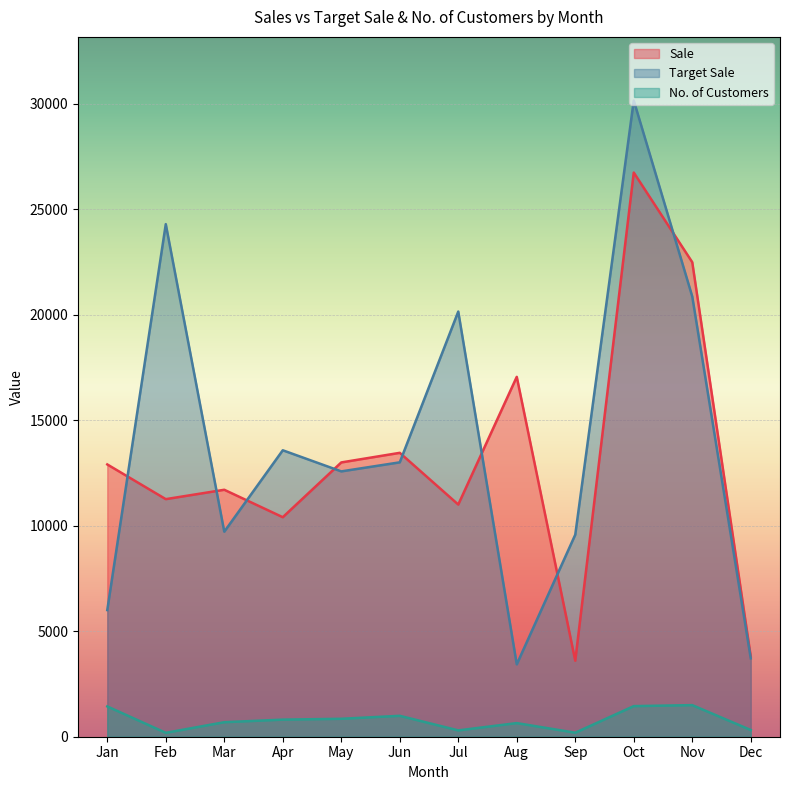

At which label does Sale first exceed 12900?

May